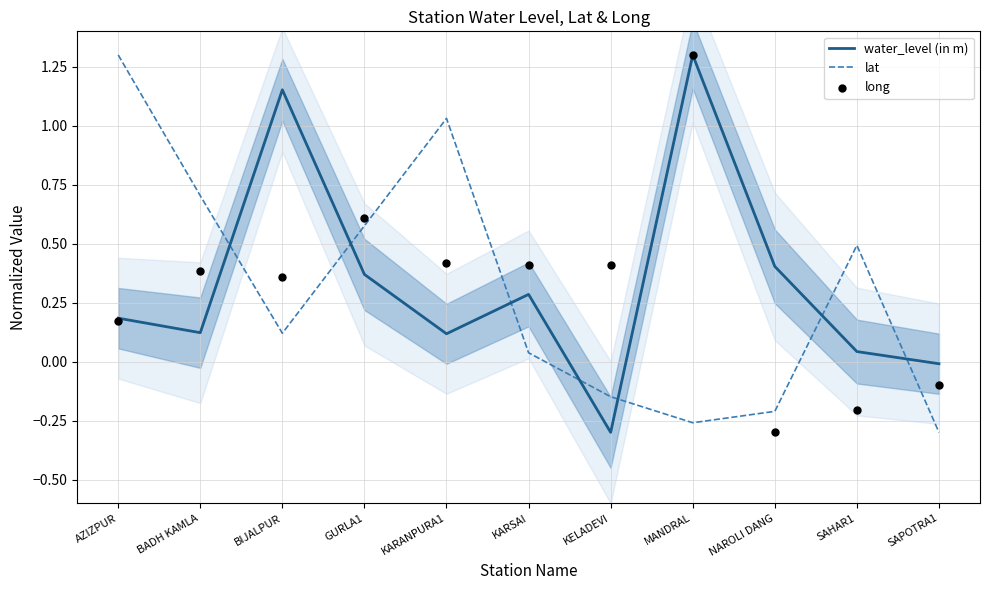

Which series has the largest total across all categories?

water_level (in m)